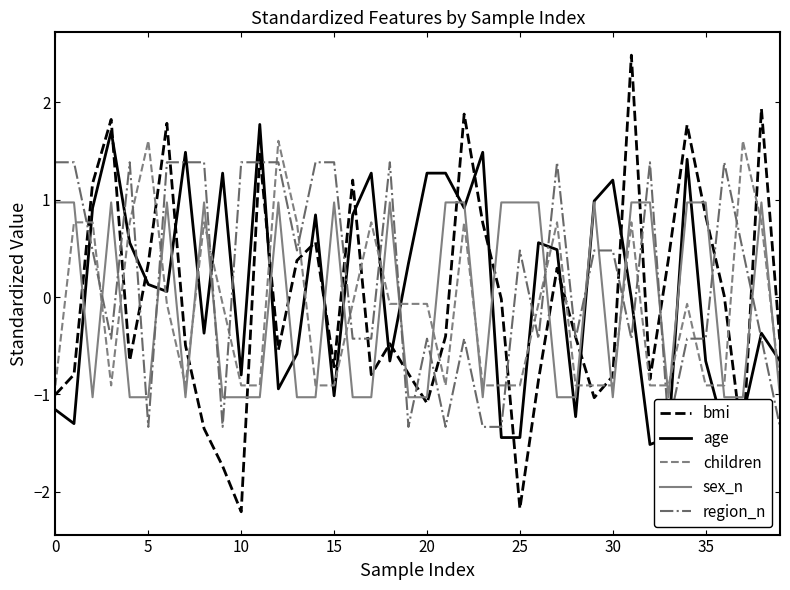

What is the total value across all series at 33?

-4.3